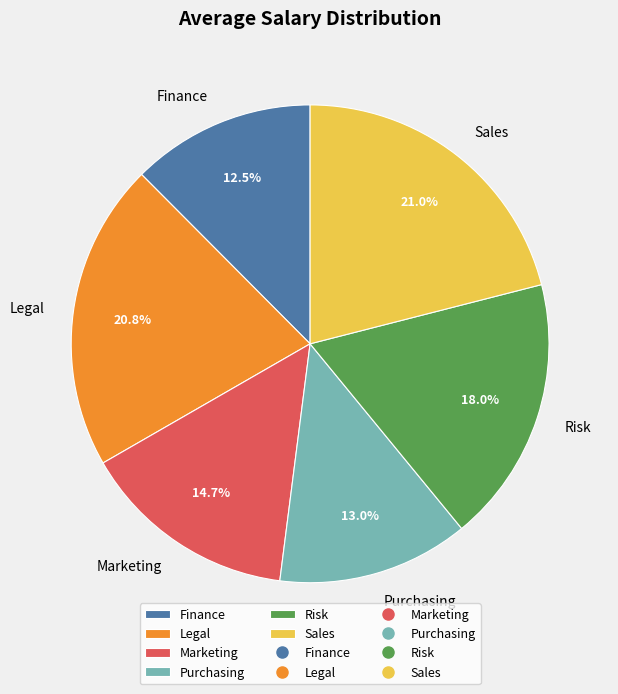

To the nearest percent, what is the average slice percentage?

17%